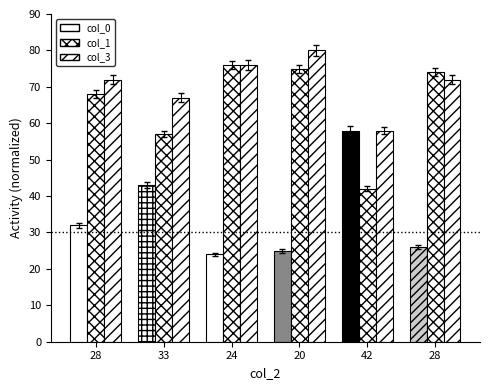

Reading left to right, list all the values displayed in this chart.

col_0: 32	43	24	25	58	26
col_1: 68	57	76	75	42	74
col_3: 72	67	76	80	58	72